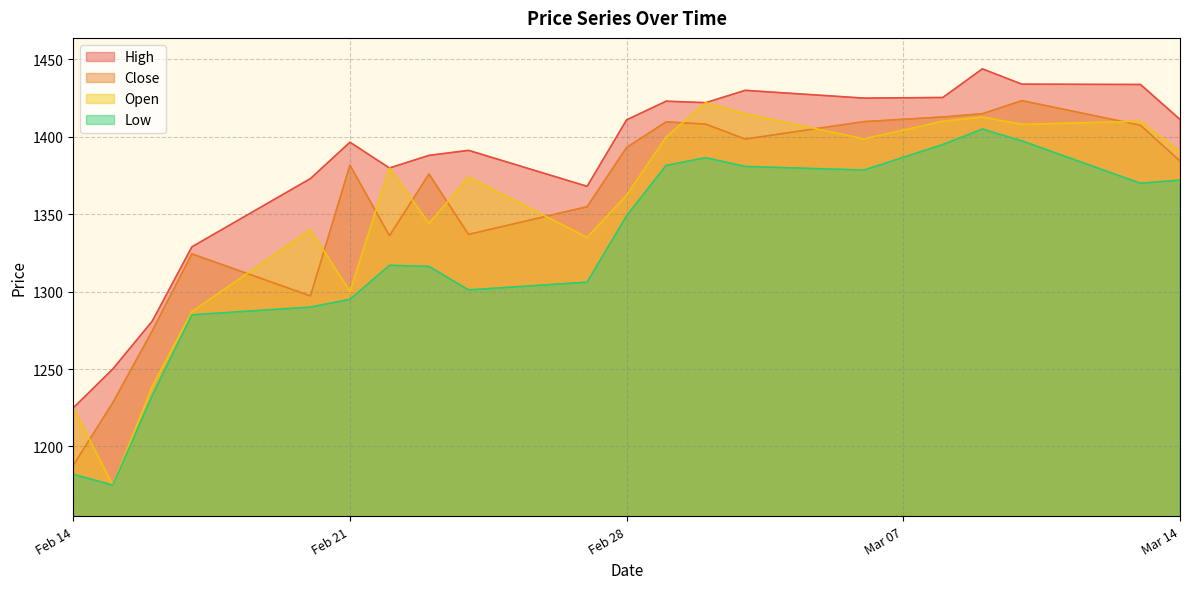

Which series has the largest range (max minus min)?

Open